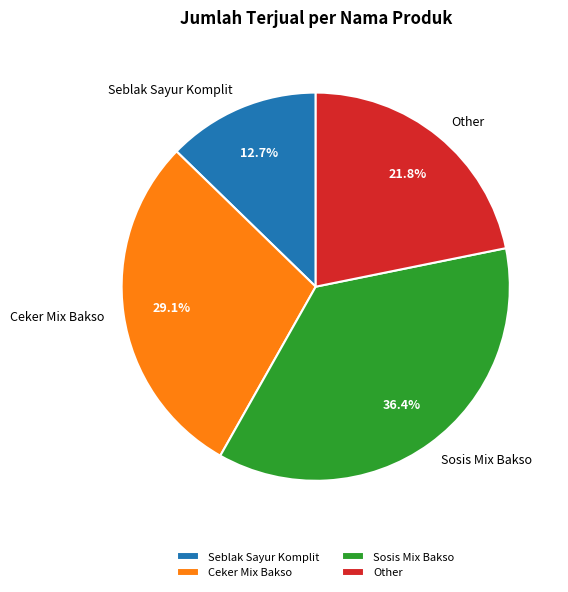

Rank the categories by value from highest to lowest.

Sosis Mix Bakso, Ceker Mix Bakso, Other, Seblak Sayur Komplit